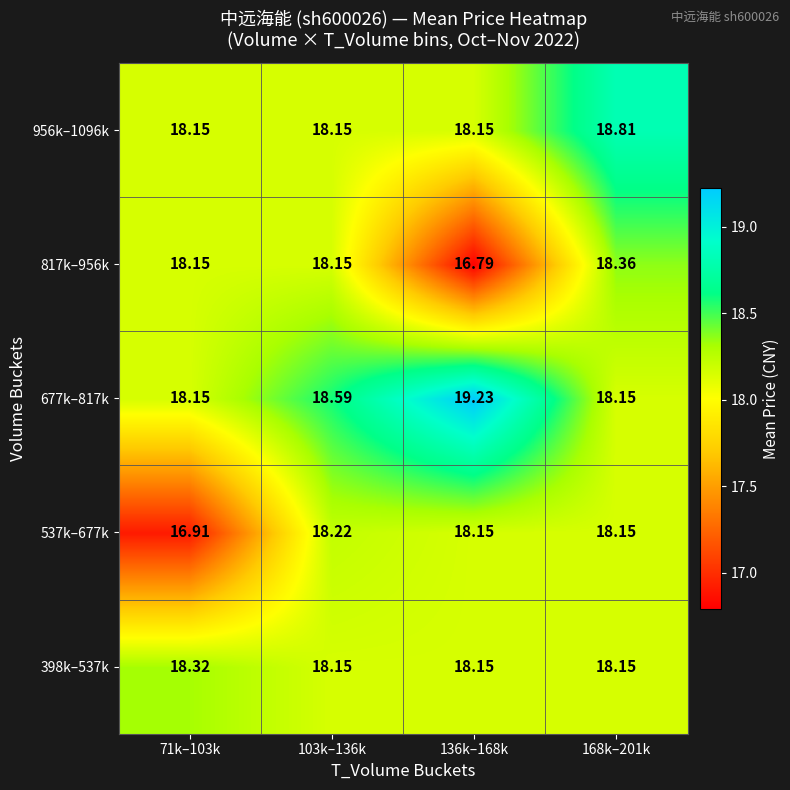

Is the value of 398k–537k at 71k–103k greater than the value of 677k–817k at 136k–168k?

No